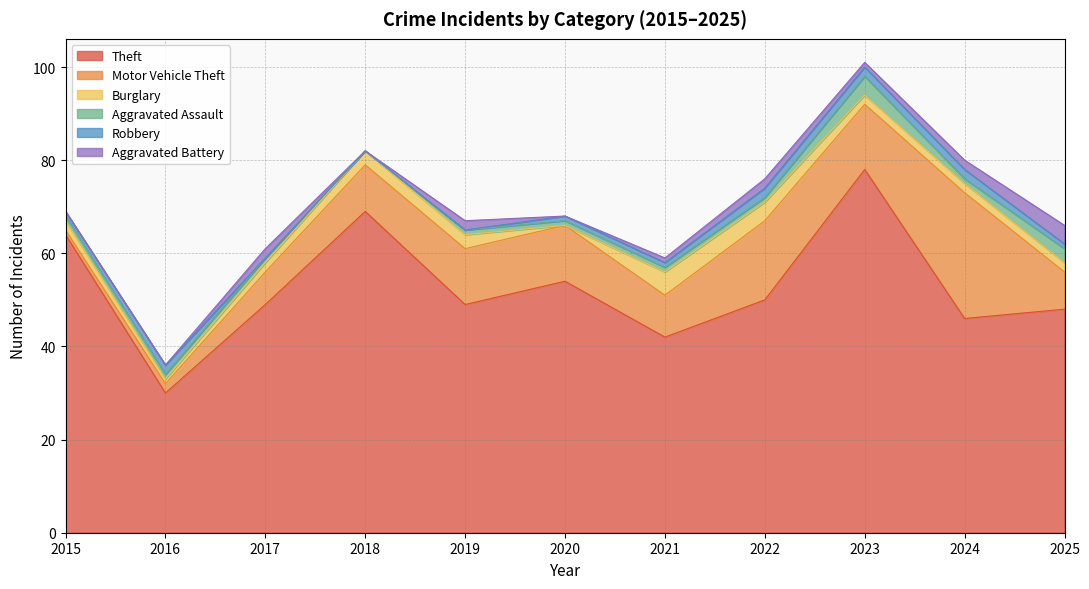

What is the value of the Aggravated Assault point at the 1st from the left?

1